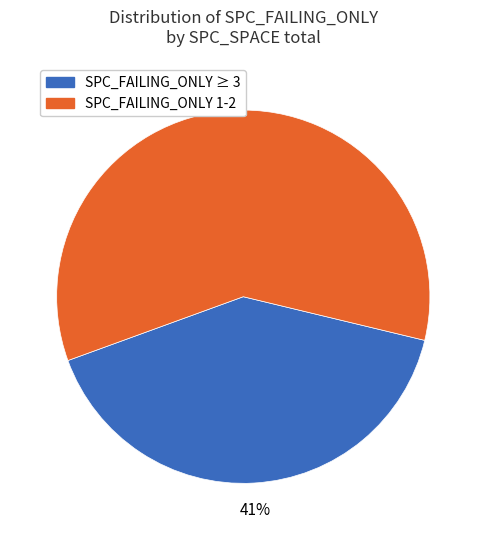

Between SPC_FAILING_ONLY 1-2 and SPC_FAILING_ONLY ≥ 3, which is larger?

SPC_FAILING_ONLY 1-2